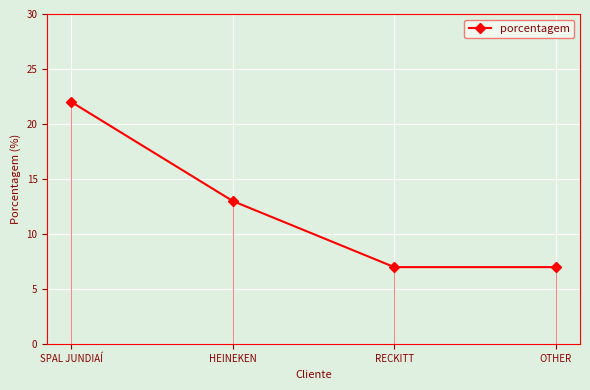

How many values are below 13?

2